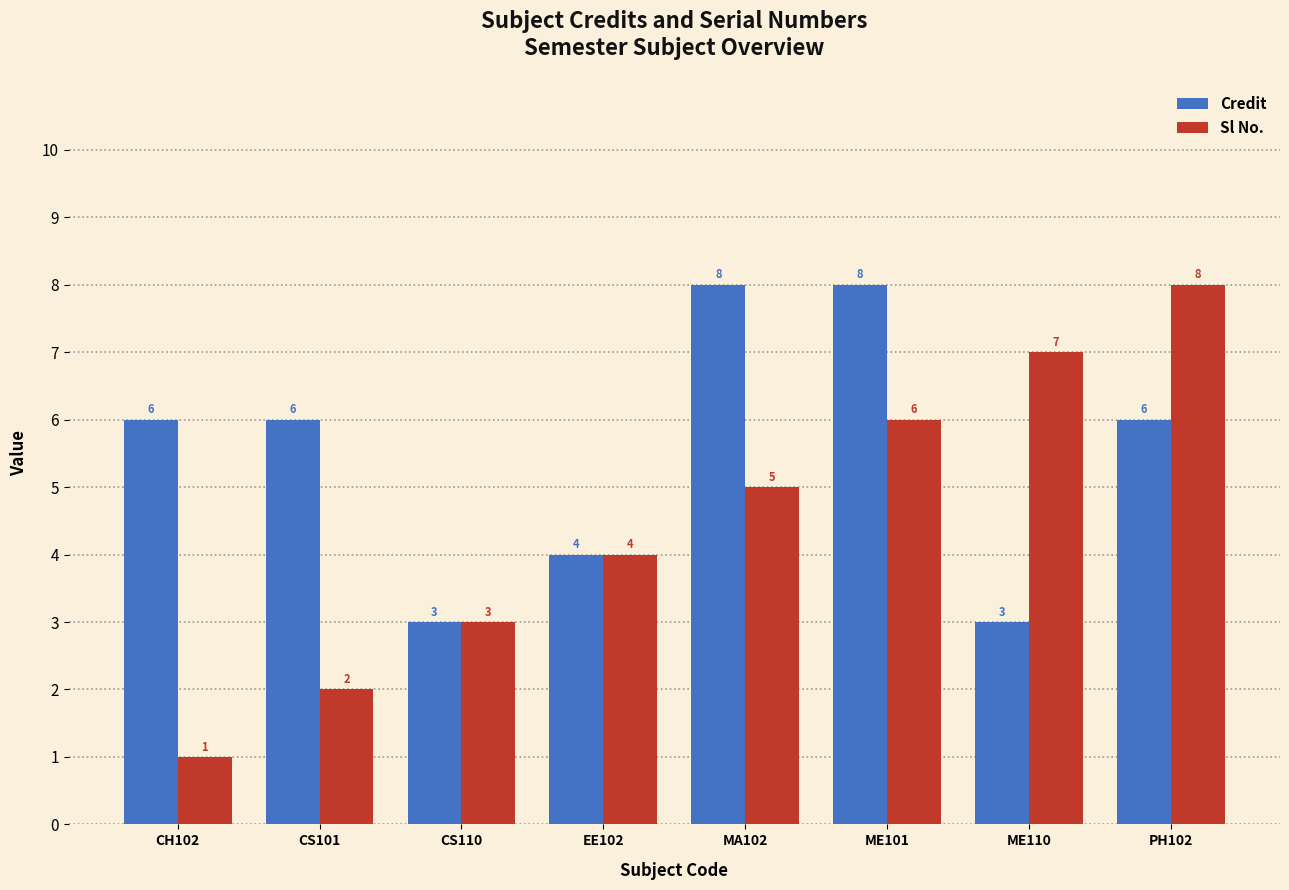

What is the sum of the Credit values at EE102 and ME110?

7